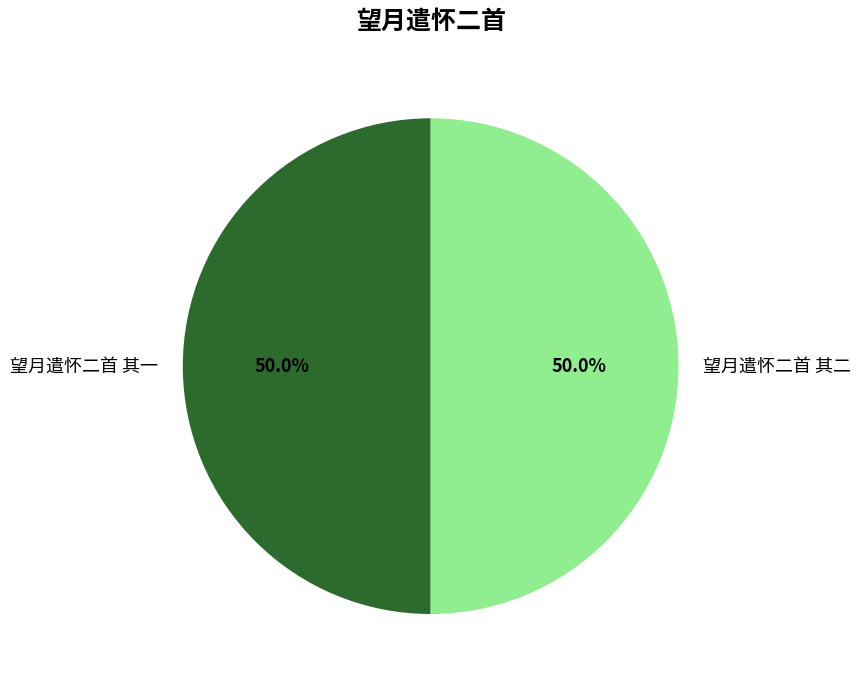

Approximately how many times larger is the value at 望月遣怀二首 其一 compared to 望月遣怀二首 其二?

1.0